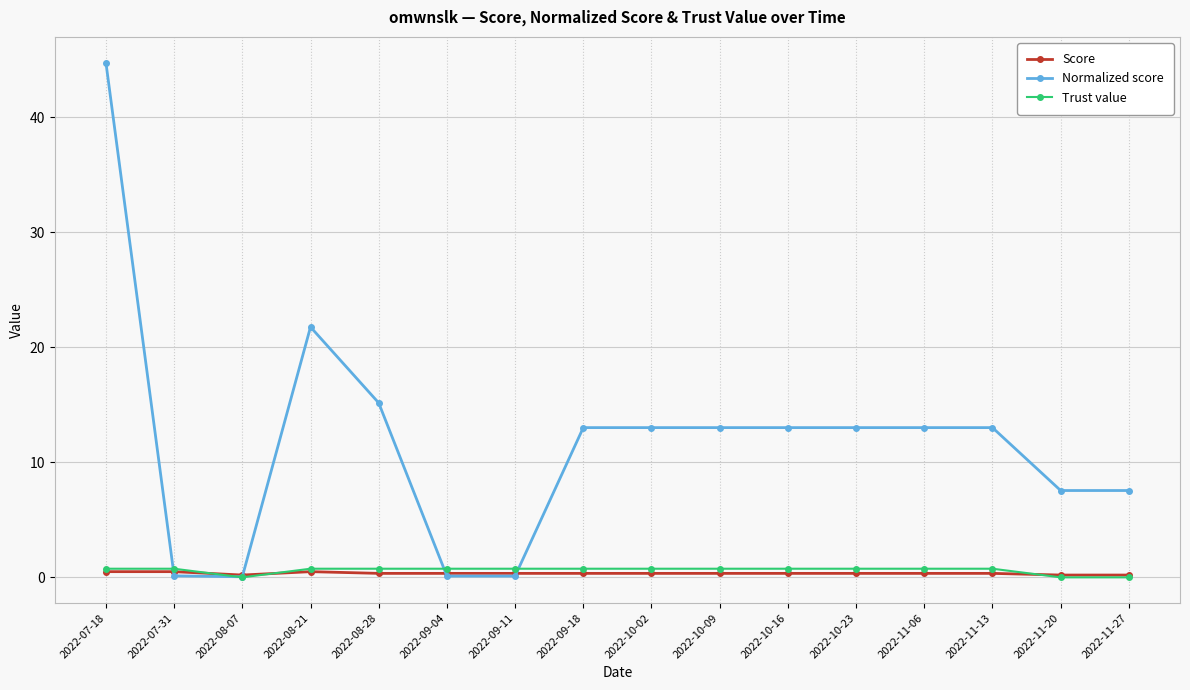

The value of Normalized score at 2022-11-27 is 7.5. True or false?

True